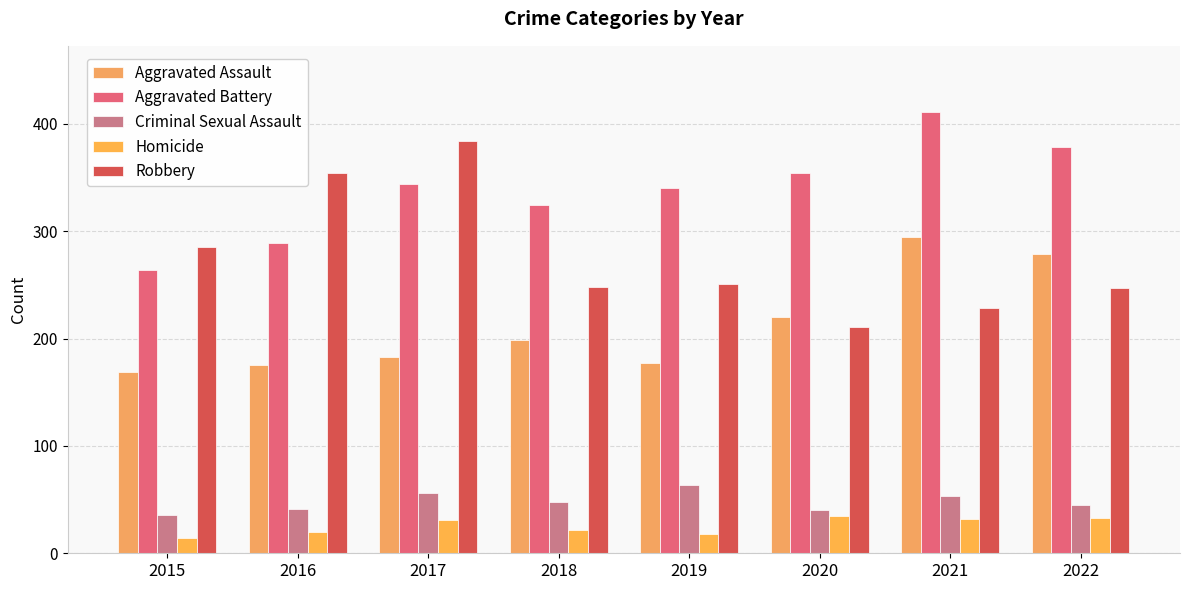

Reading left to right, extract all data points from this chart.

Aggravated Assault: 169	175	183	199	177	220	295	279
Aggravated Battery: 264	289	344	324	340	354	411	378
Criminal Sexual Assault: 36	41	56	48	64	40	53	45
Homicide: 14	20	31	22	18	35	32	33
Robbery: 285	354	384	248	251	211	228	247